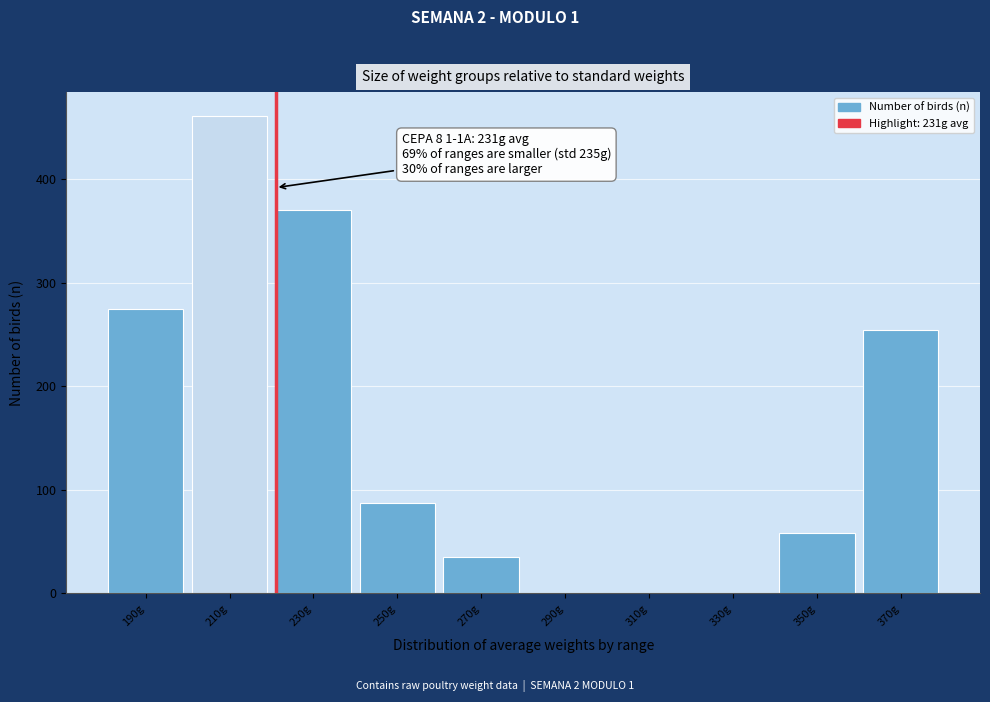

Reading left to right, list all the values displayed in this chart.

190g=275	210g=461	230g=370	250g=87	270g=35	290g=0	310g=0	330g=0	350g=58	370g=254